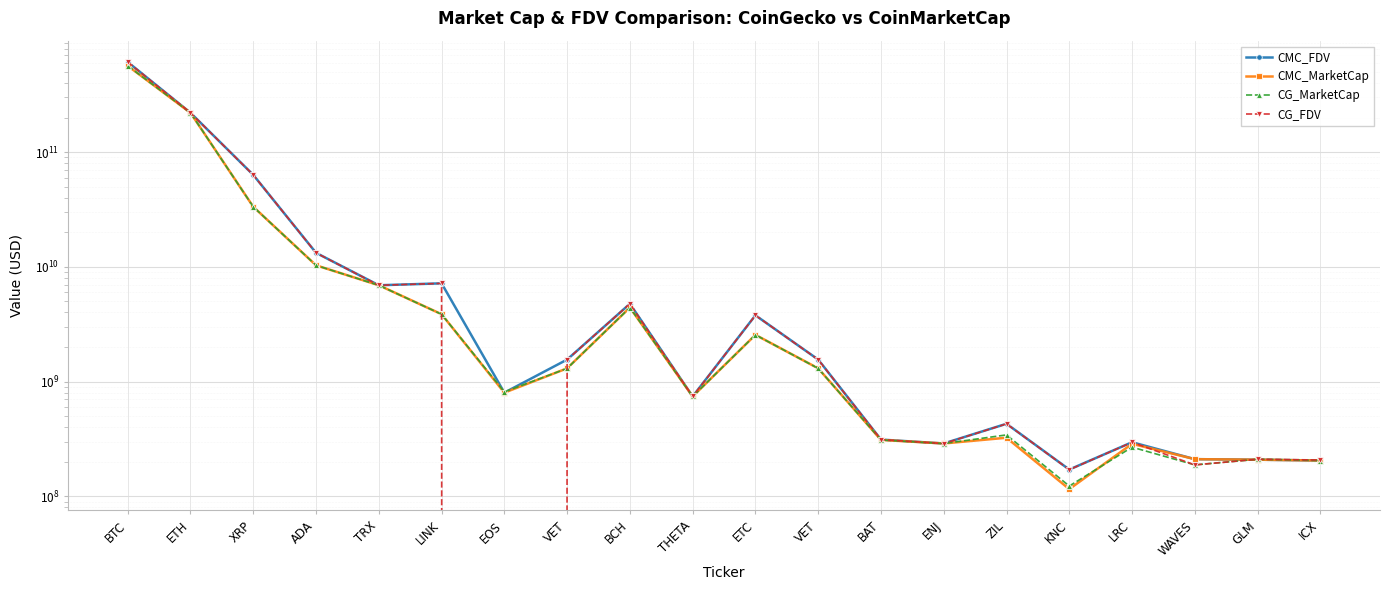

Count the number of categories in the chart.

20